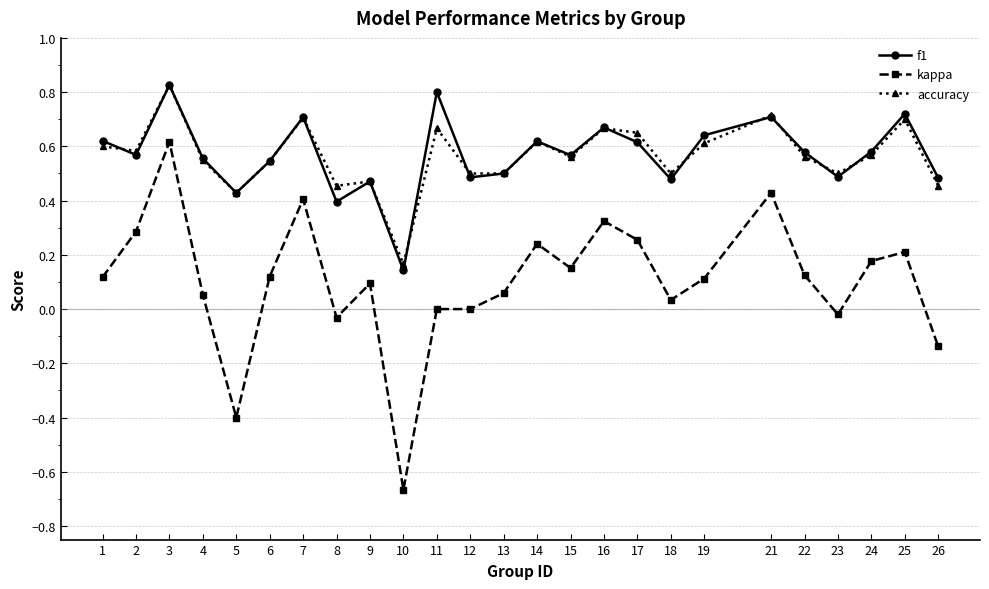

How many lines are shown in the chart?

3